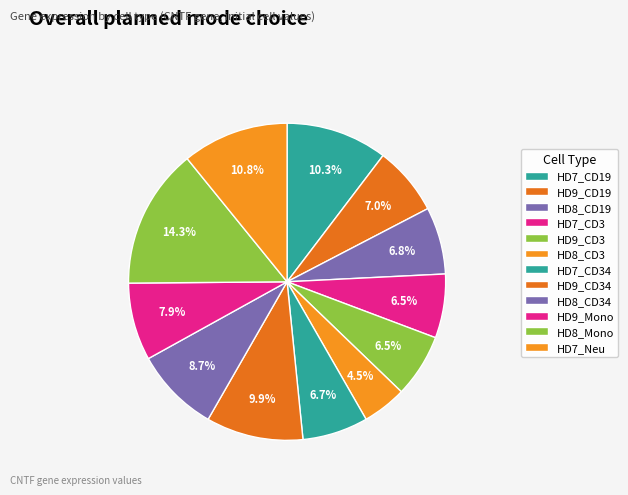

True or false: HD7_Neu accounts for 23% of the total.

False